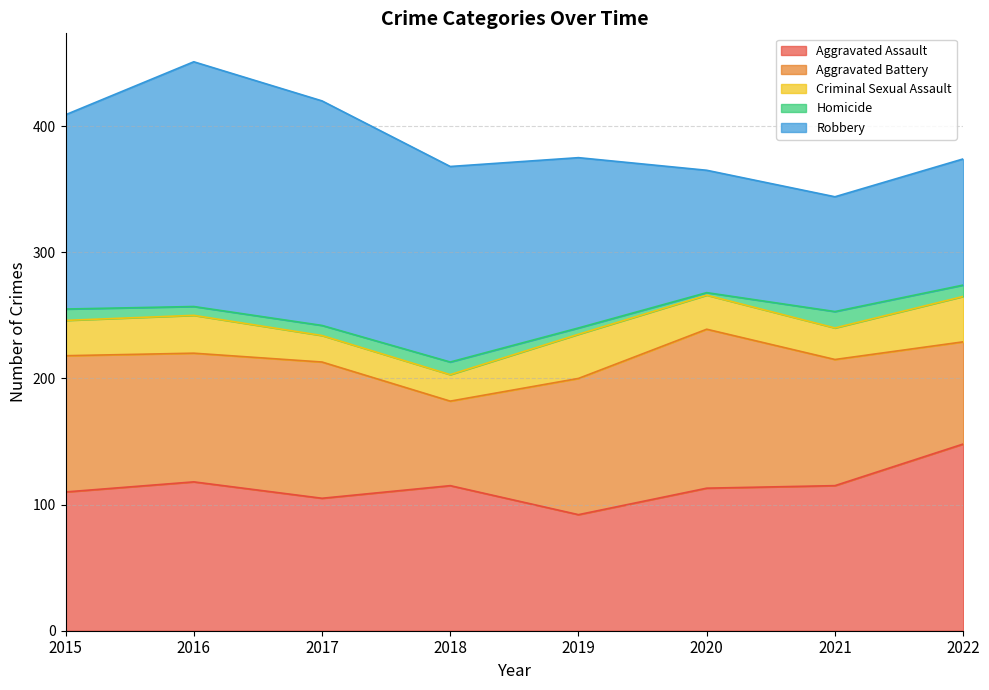

At 2020, list the series in order from largest to smallest.

Aggravated Battery, Aggravated Assault, Robbery, Criminal Sexual Assault, Homicide